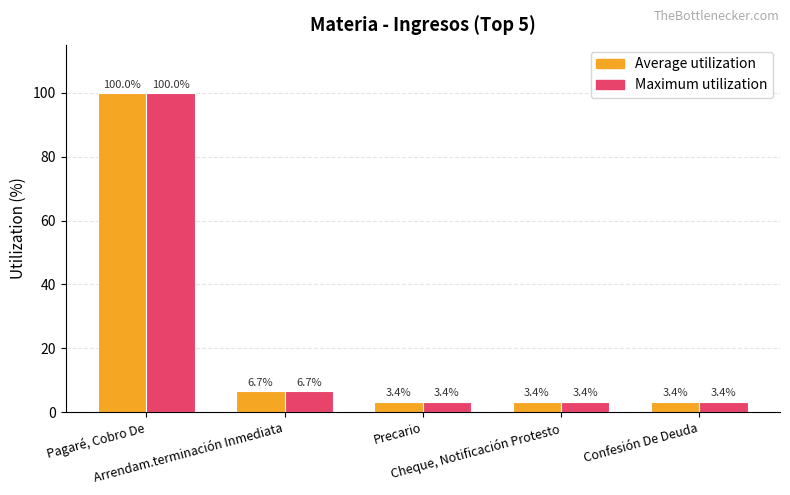

How many bars are there in total?

10